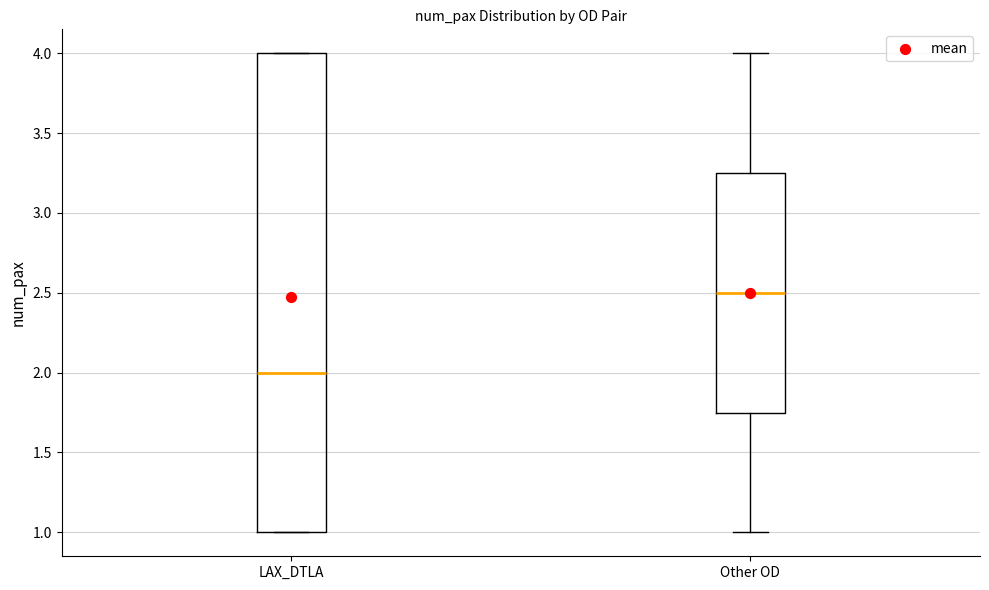

Which box has the highest median line?

Other OD